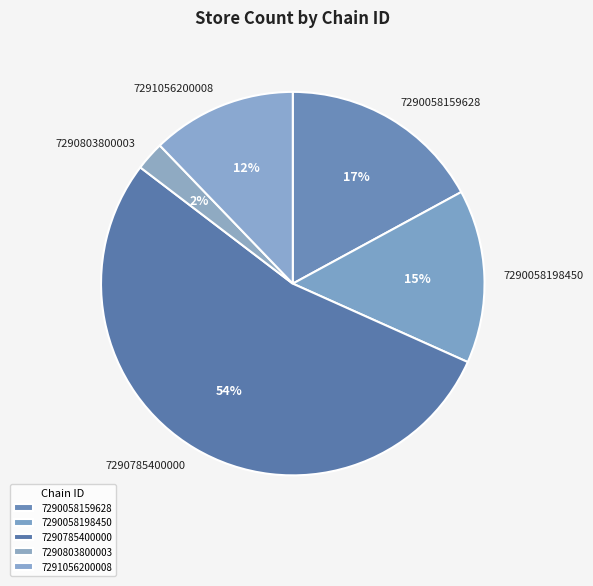

To the nearest percent, what percentage of the pie is 7290058198450?

15%